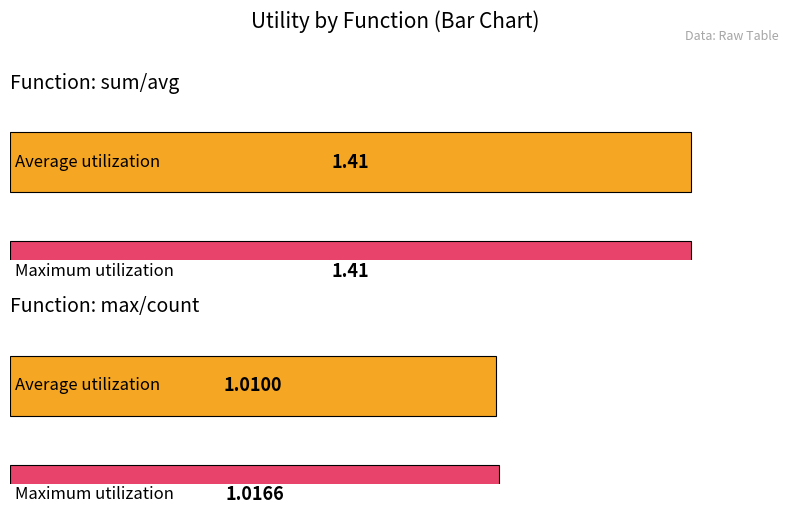

Which series has the largest total across all categories?

max_utility